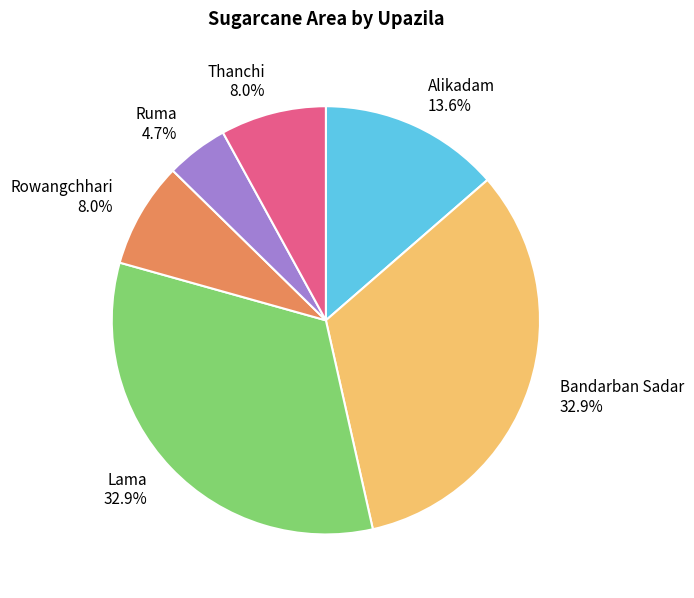

How much of the chart is everything except Rowangchhari?

92.0%